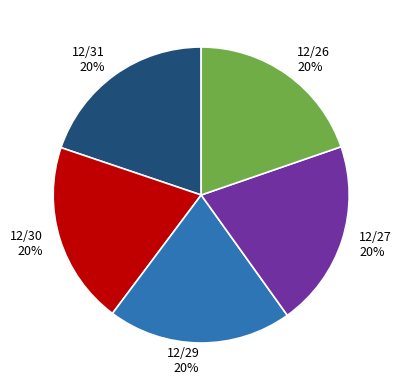

To the nearest percent, what percentage of the pie is 12/27?

20%